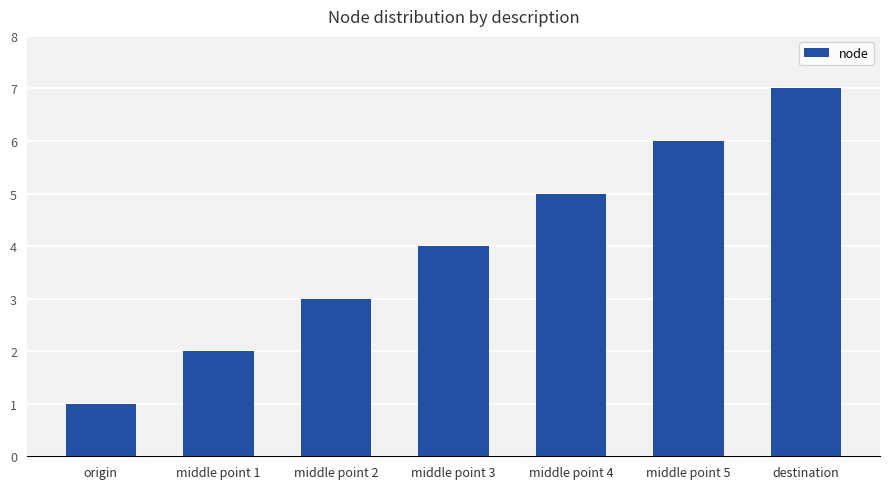

What is the sum of the values at middle point 2 and middle point 4?

8